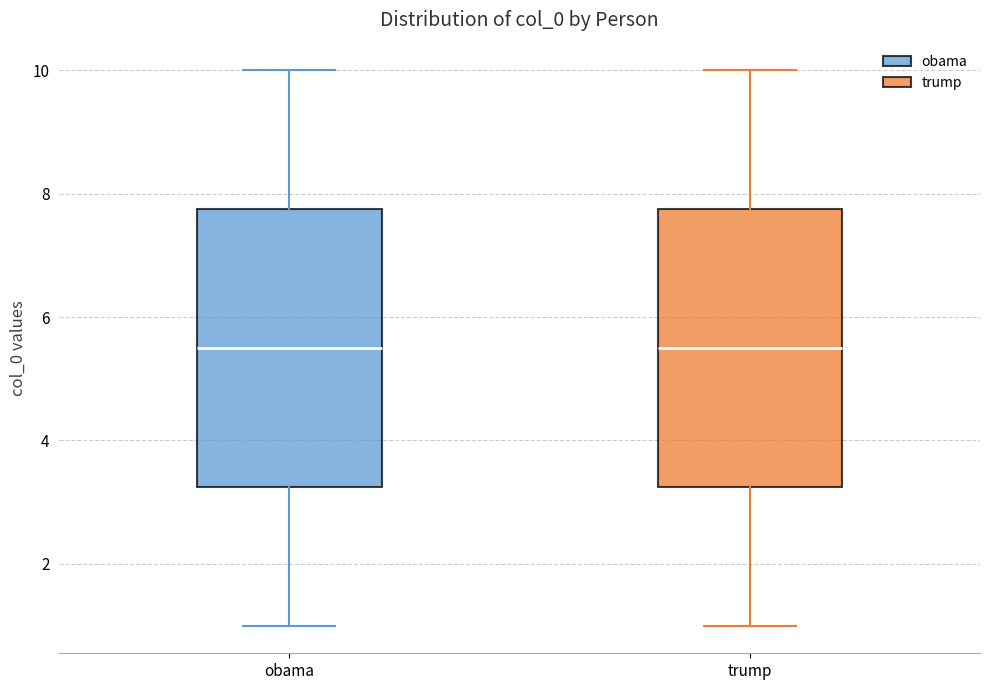

Reading left to right, transcribe this box plot: for each box, give where its median line is, the range the box spans, and where its two whiskers end, as read against the y-axis. The values are not printed on the chart, so give them approximately, as read against the axis.

obama: median 5.6, box 3.2 to 7.8, whiskers 1.0 to 10.0
trump: median 5.6, box 3.2 to 7.8, whiskers 1.0 to 10.0